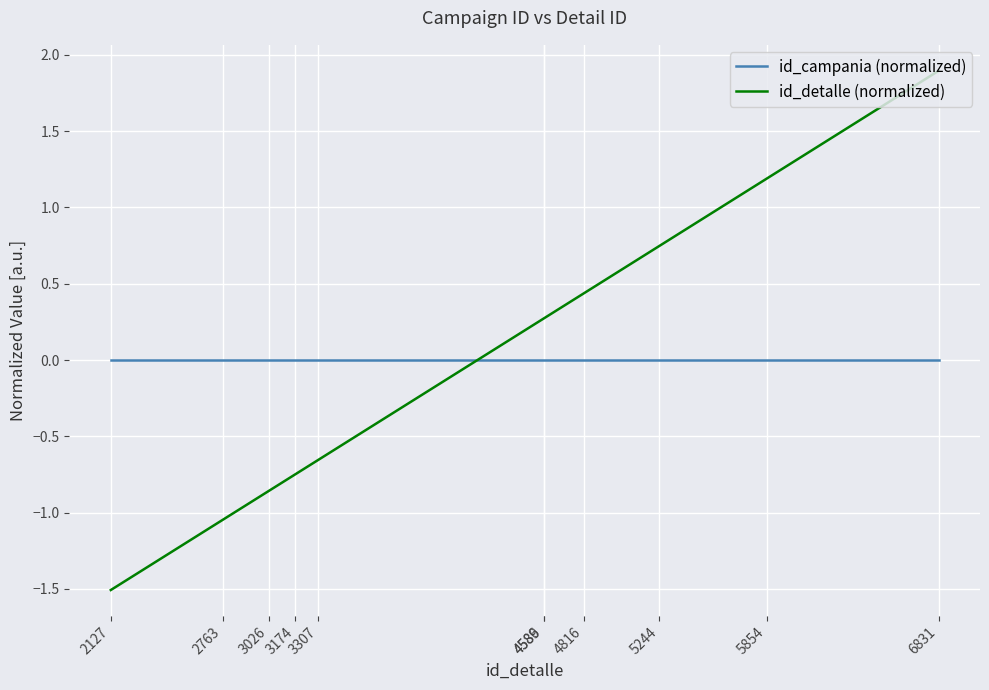

How many intersections are there between id_campania (normalized) and id_detalle (normalized)?

1